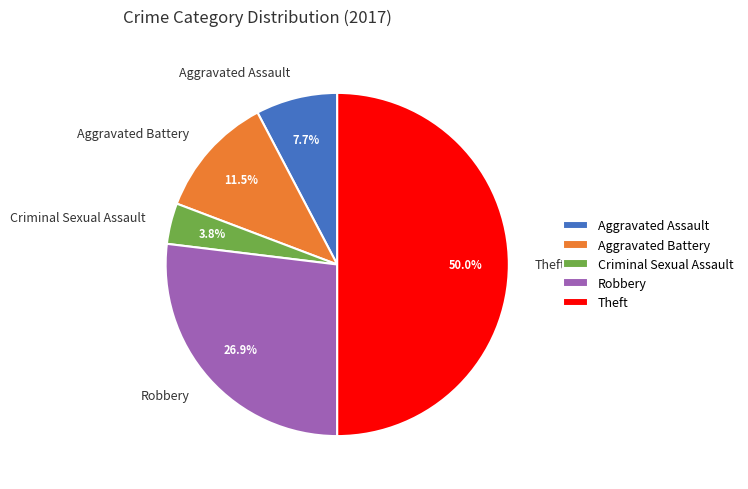

What is the largest slice in the pie chart?

Theft